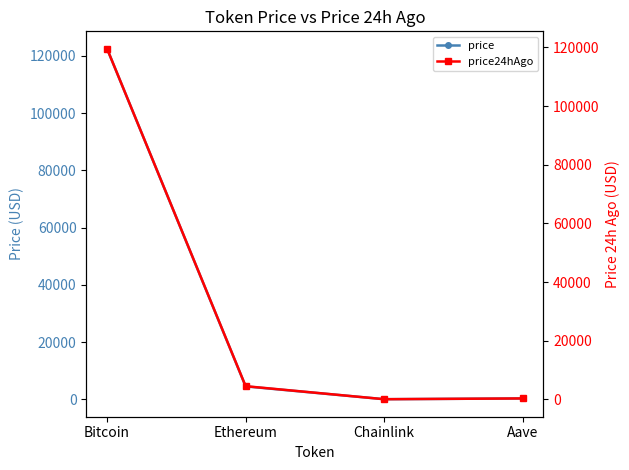

After their last crossing, which series has the higher values: price24hAgo or price?

price